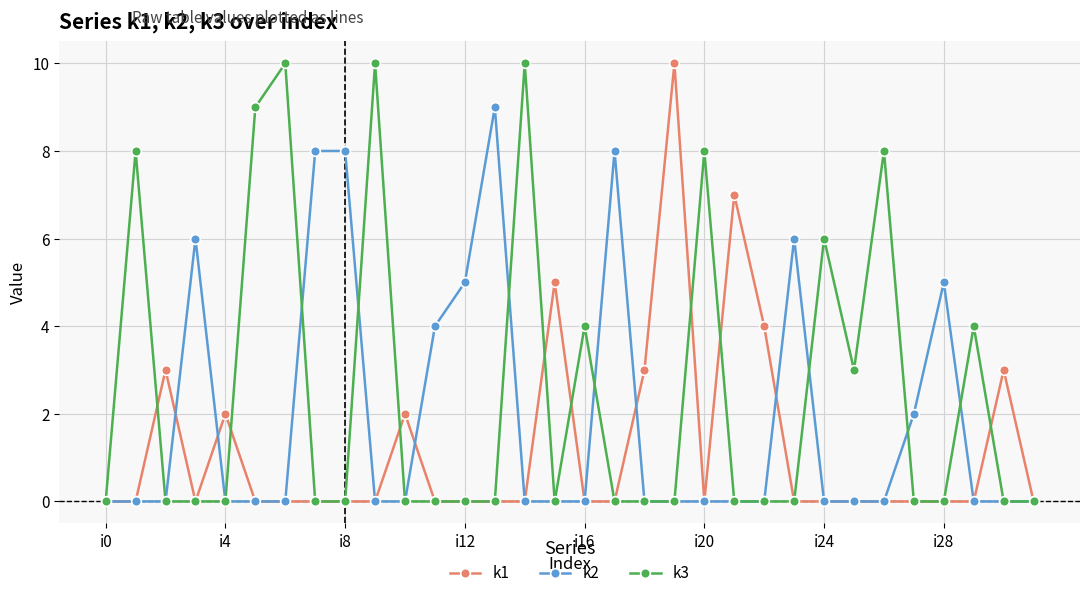

True or false: k2 has more than 1 interior local peaks.

True